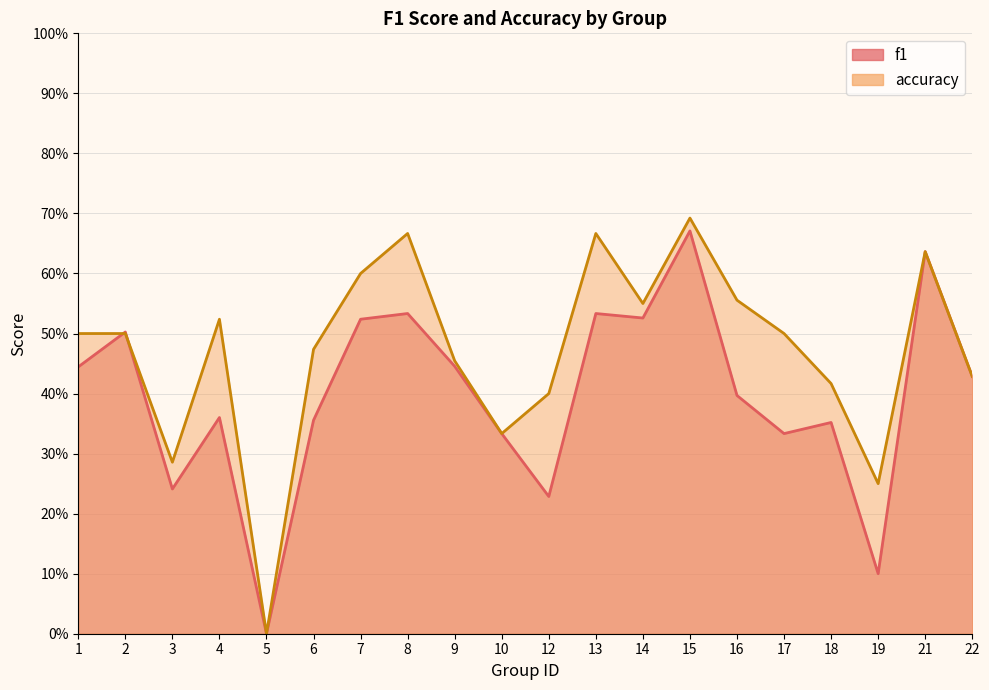

Rank the categories by f1 value from lowest to highest.

5, 19, 12, 3, 10, 17, 18, 6, 4, 16, 22, 1, 9, 2, 7, 14, 8, 13, 21, 15